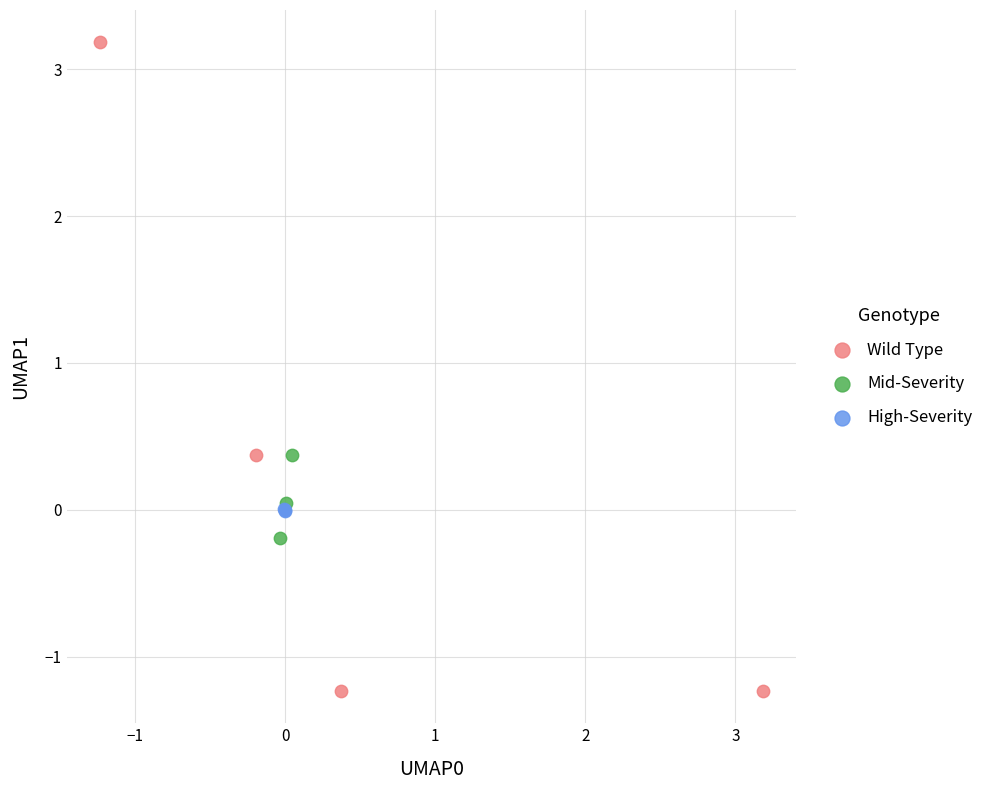

Which series has the largest Y range (max minus min)?

Wild Type